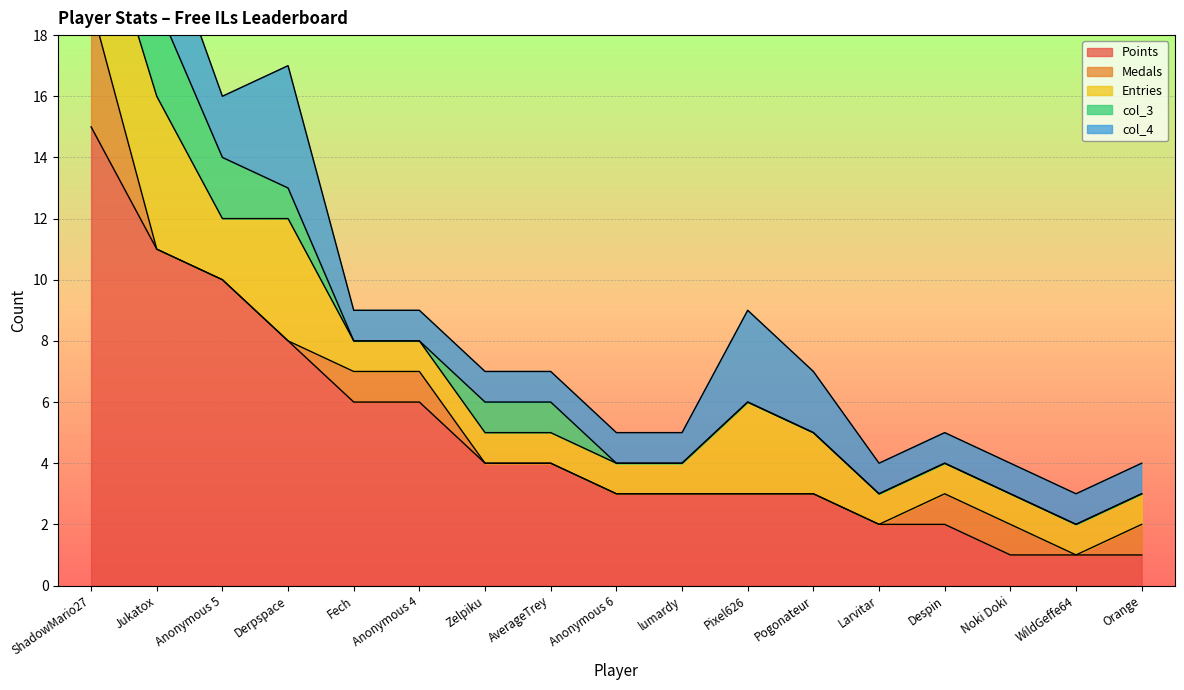

Where does the Points series first go above 3?

ShadowMario27